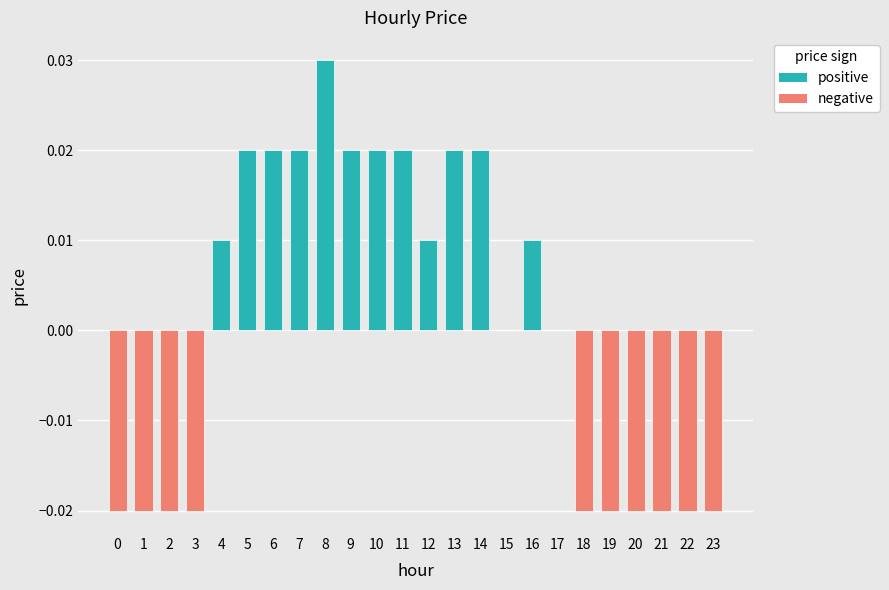

The chart shows a value of -0.0 at 22. True or false?

True